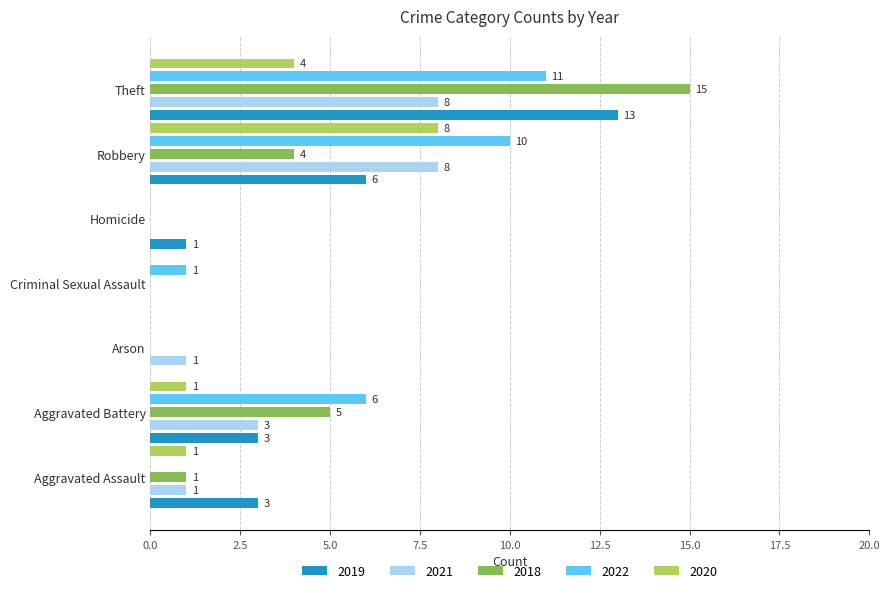

What is the maximum value shown in the chart?

15